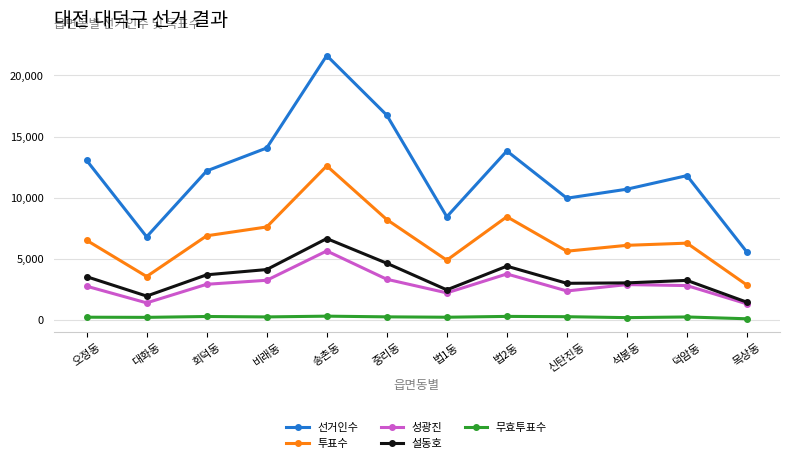

At which category is the sum across all series the highest?

송촌동